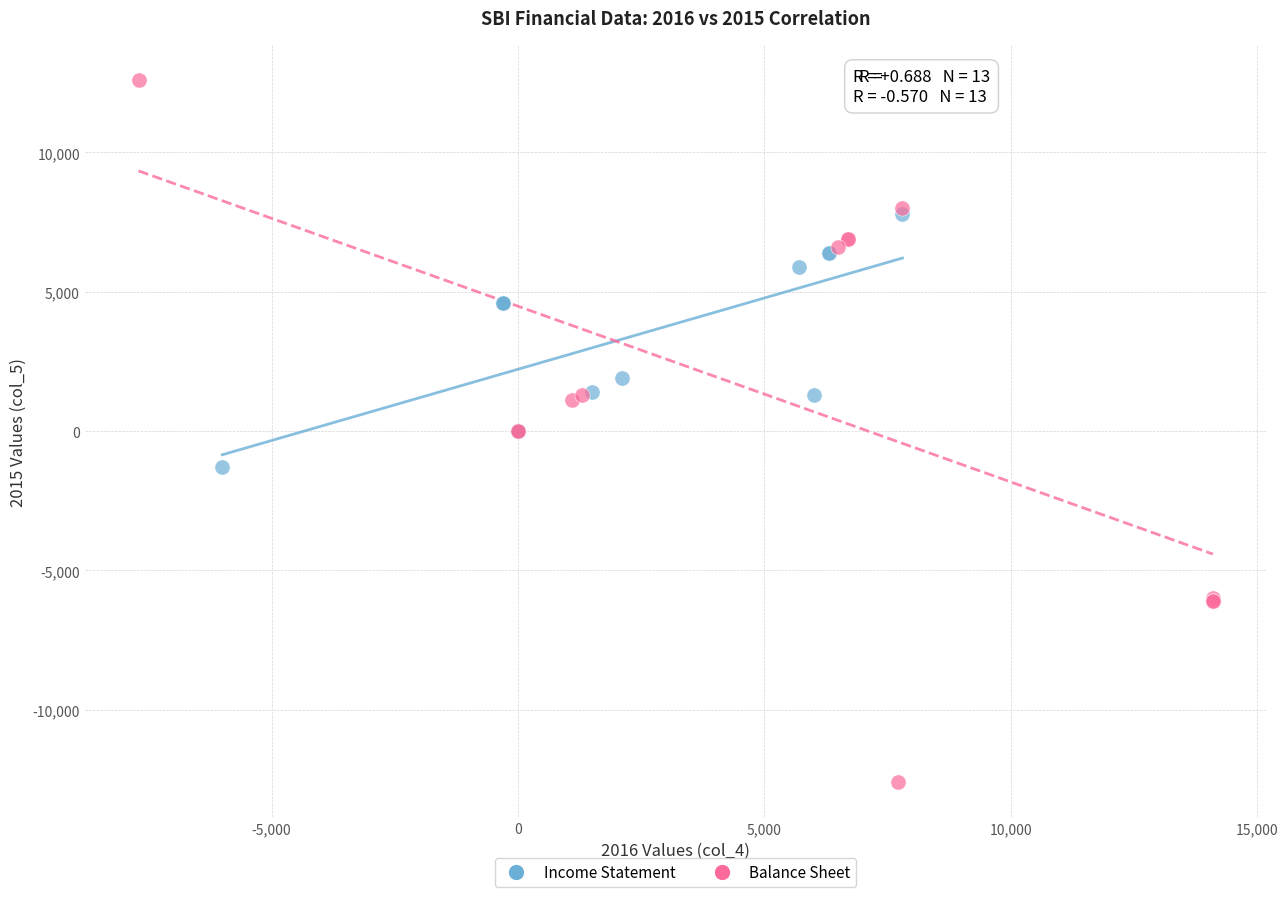

Which series contains the highest Y value?

Balance Sheet